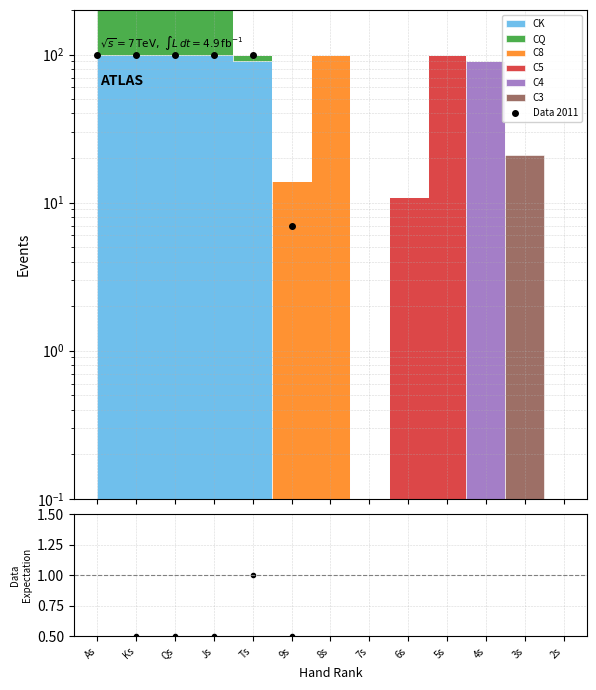

True or false: Data 2011 has more than 2 points higher than both neighbors.

False